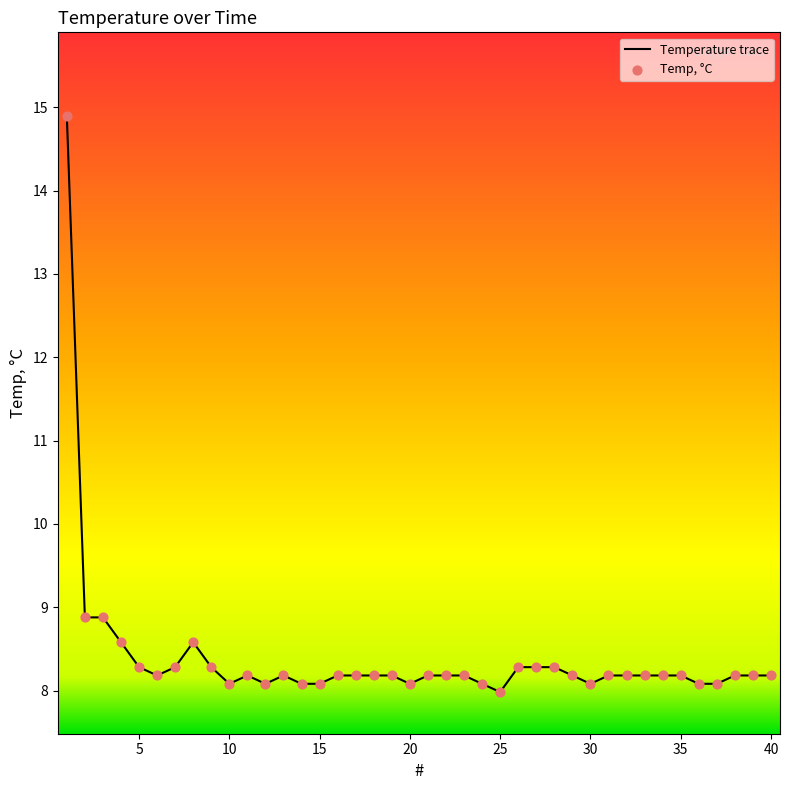

What is the greatest value displayed?

14.9